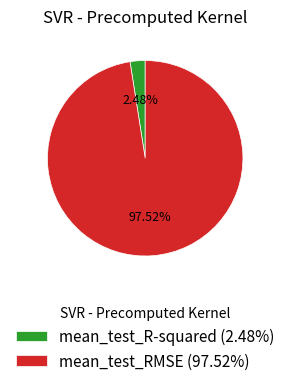

Which category has the smallest portion of the pie?

mean_test_R-squared